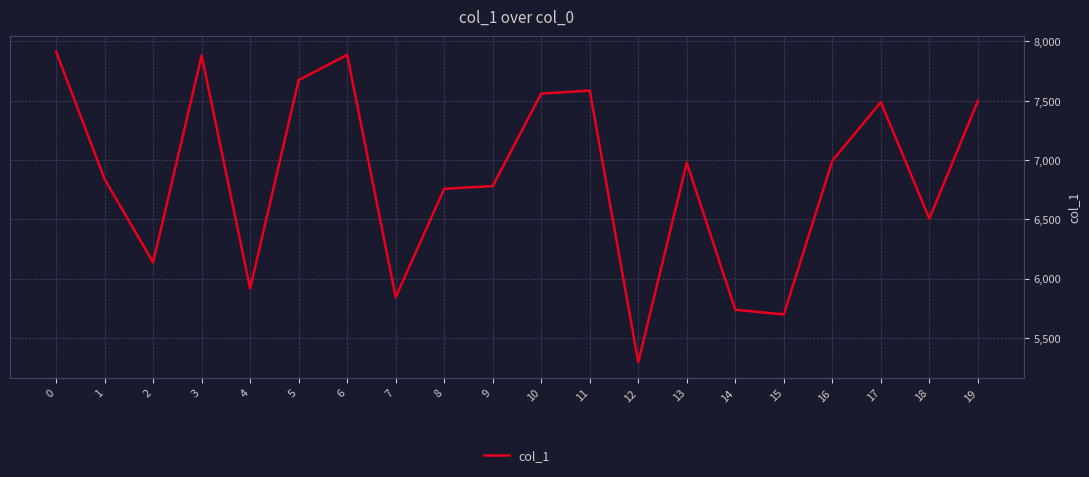

Which has a higher value, 19 or 16?

19